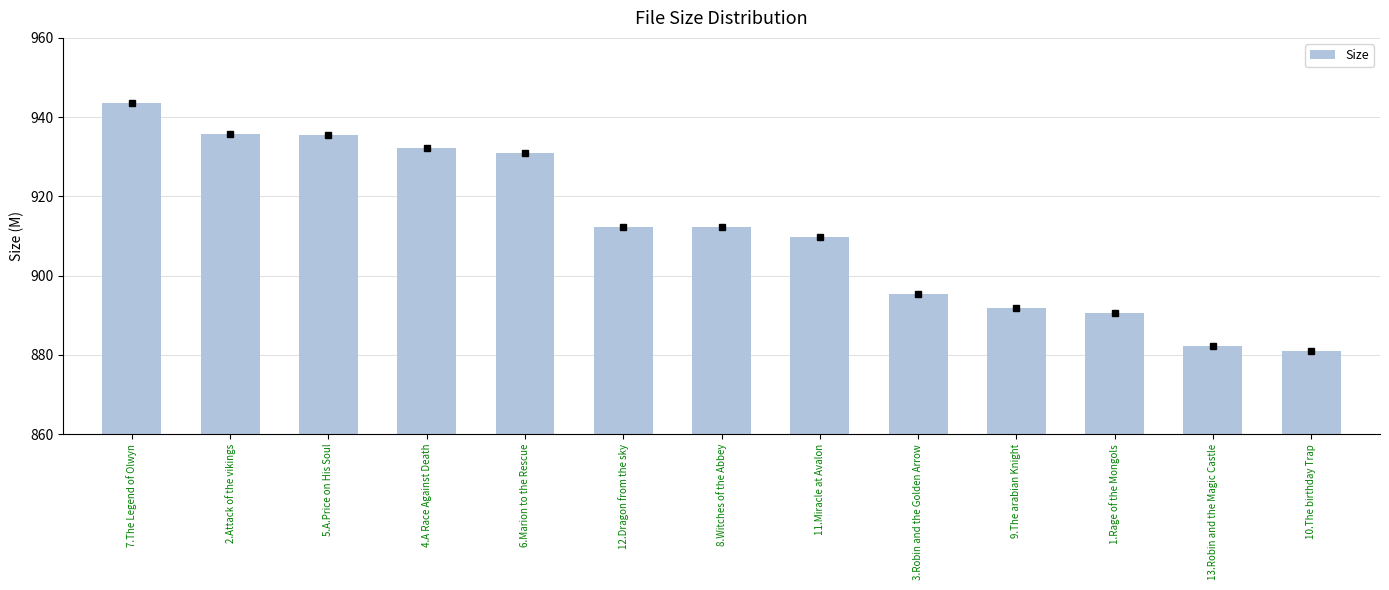

What is the average value?

911.8